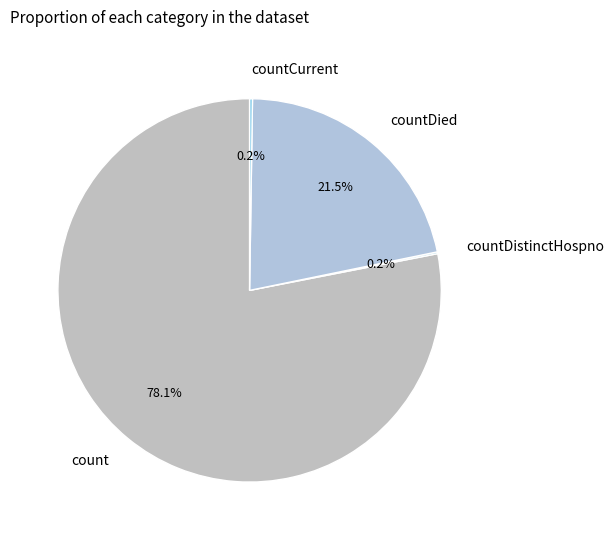

Is it true that countDied is 16% of the pie?

False